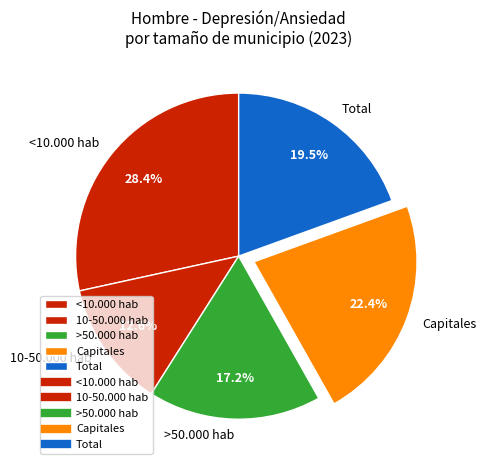

Which category has the smallest portion of the pie?

10-50.000 hab